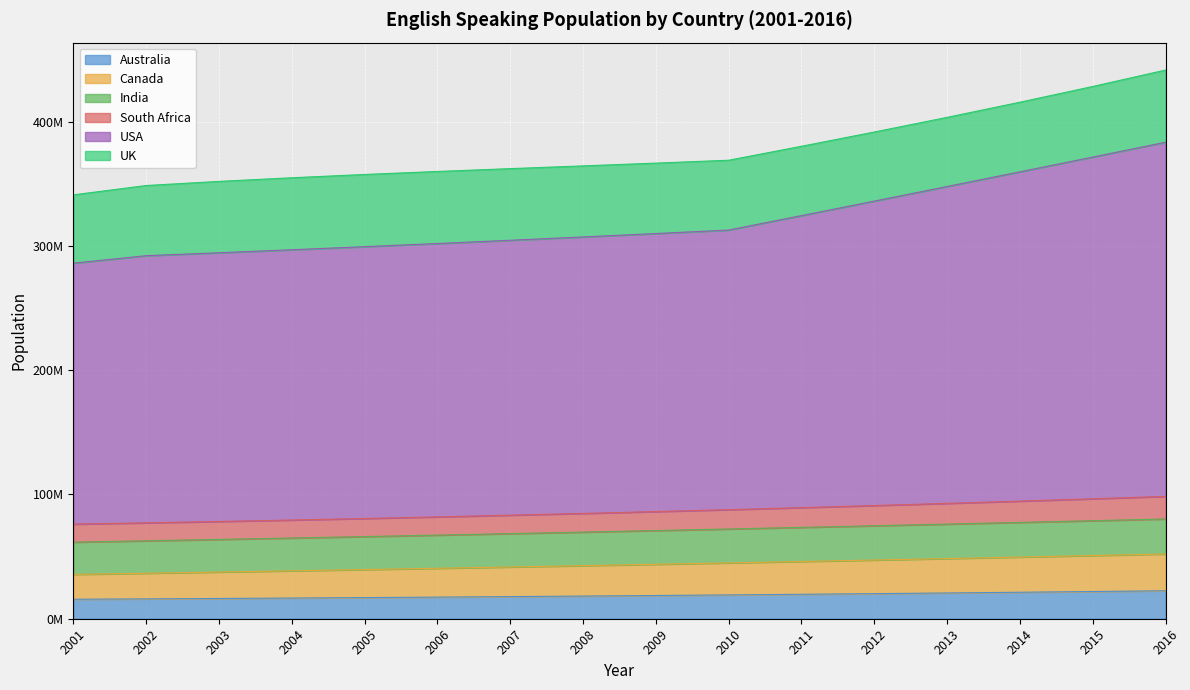

Does the chart display data point markers on the line(s)?

No